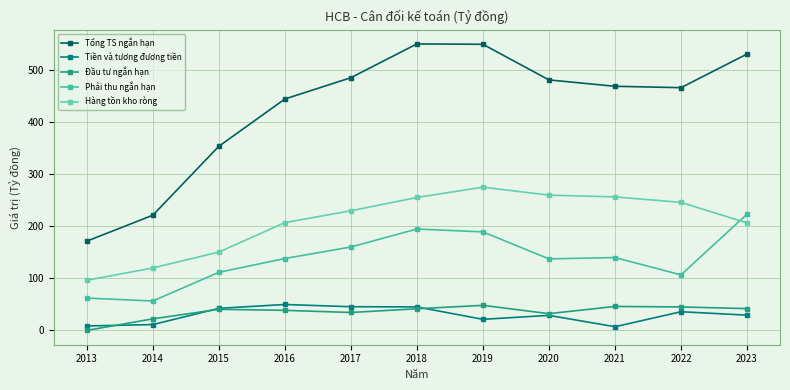

How many data points does each series have?

11